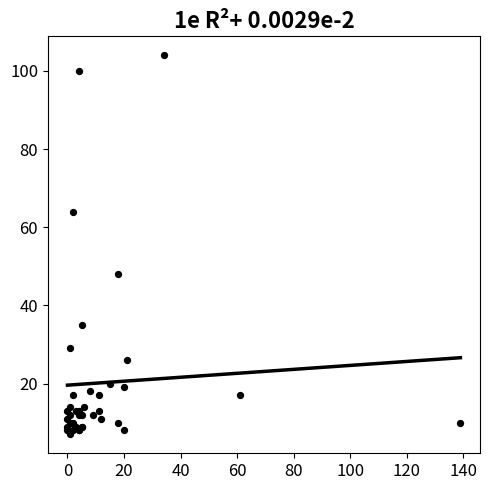

What Y value in the scatter plot is closest to 55?

48